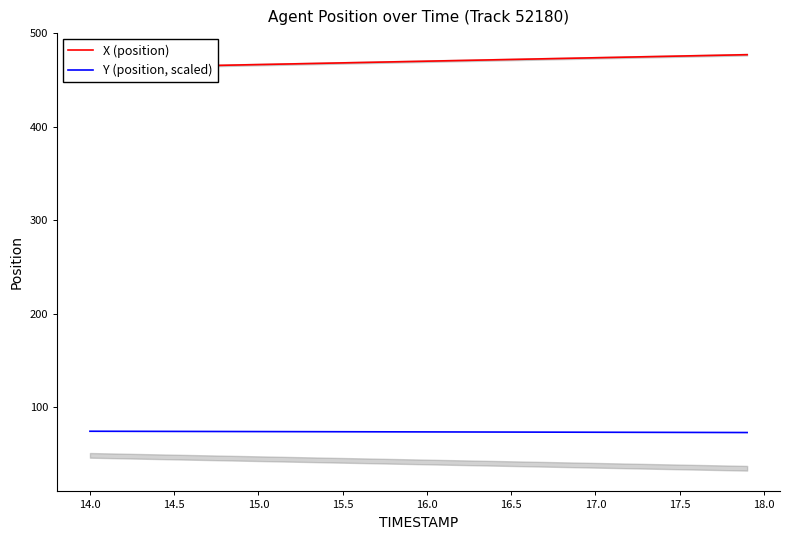

What is the difference between the maximum and minimum values in the Y (position, scaled) series?

1.4